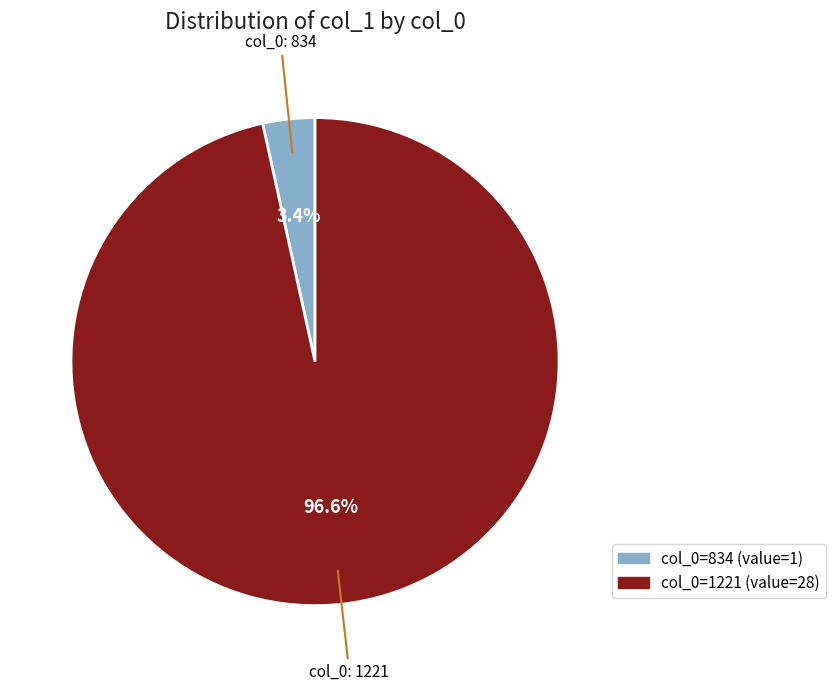

Does any single category account for the majority?

Yes